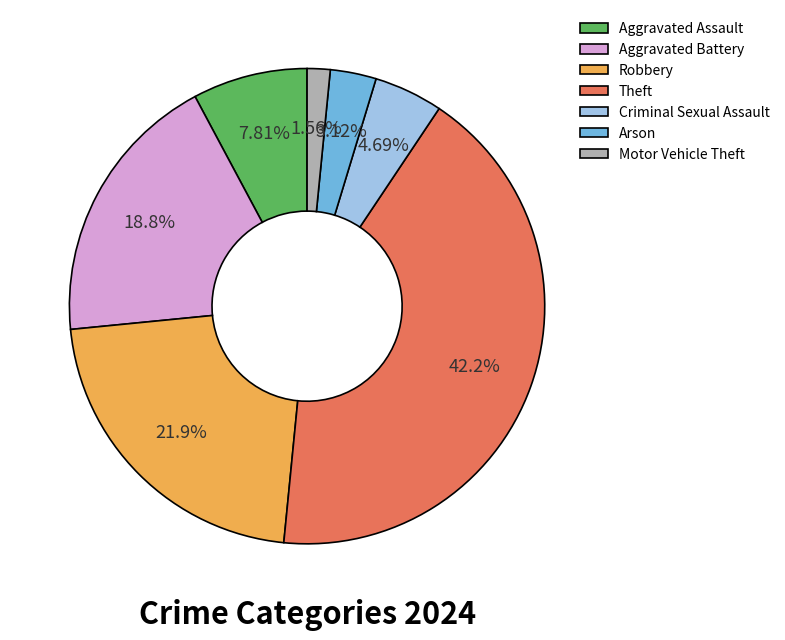

How many slices are in this pie chart?

7